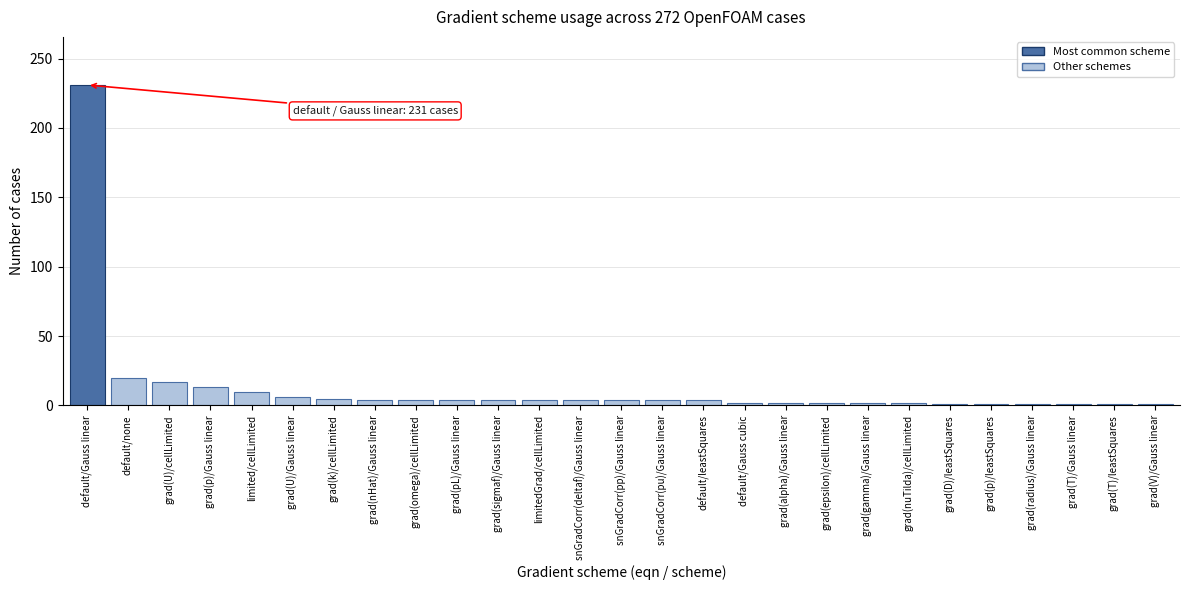

What is the difference between the maximum and minimum values?

230